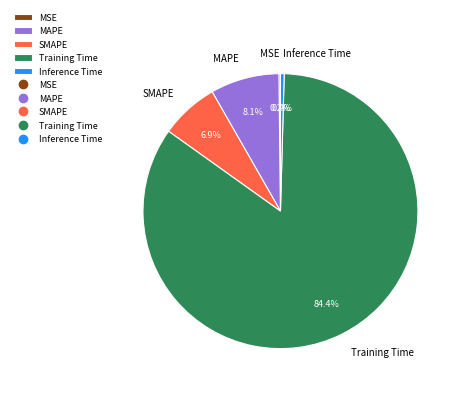

Combined, do MAPE and SMAPE account for over 50%?

No